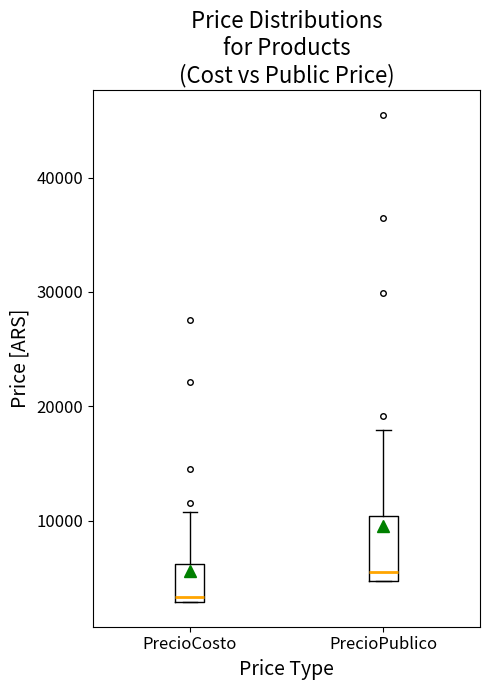

Where is the lower edge of the box for PrecioCosto on the y-axis? The values are not printed on the chart, so give them approximately, as read against the axis.

3000